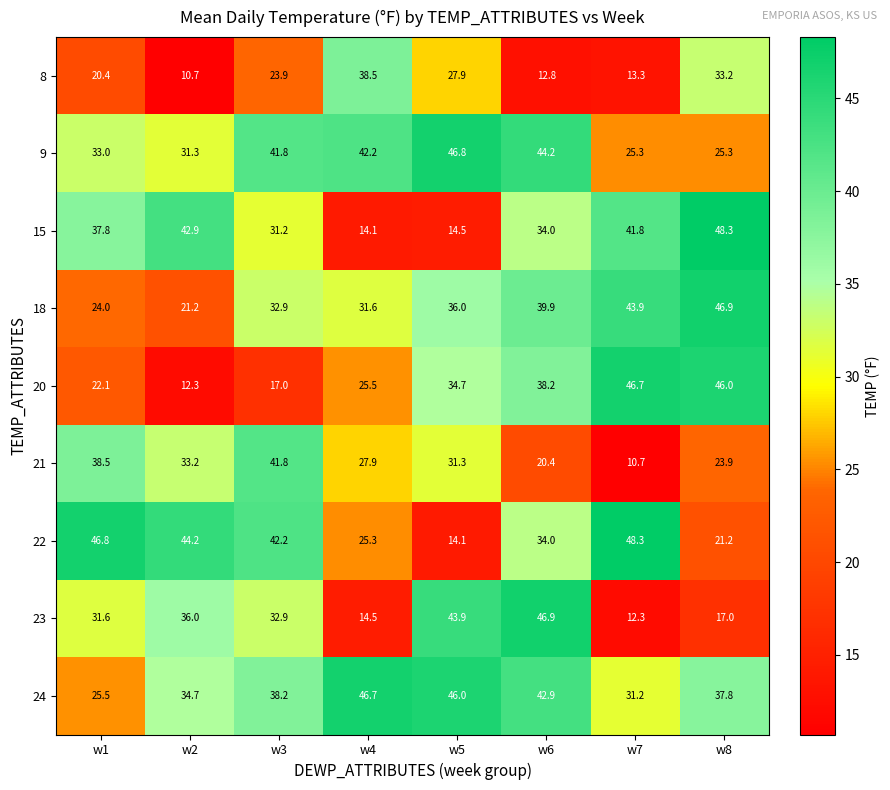

At how many categories does at least one series exceed 34?

8